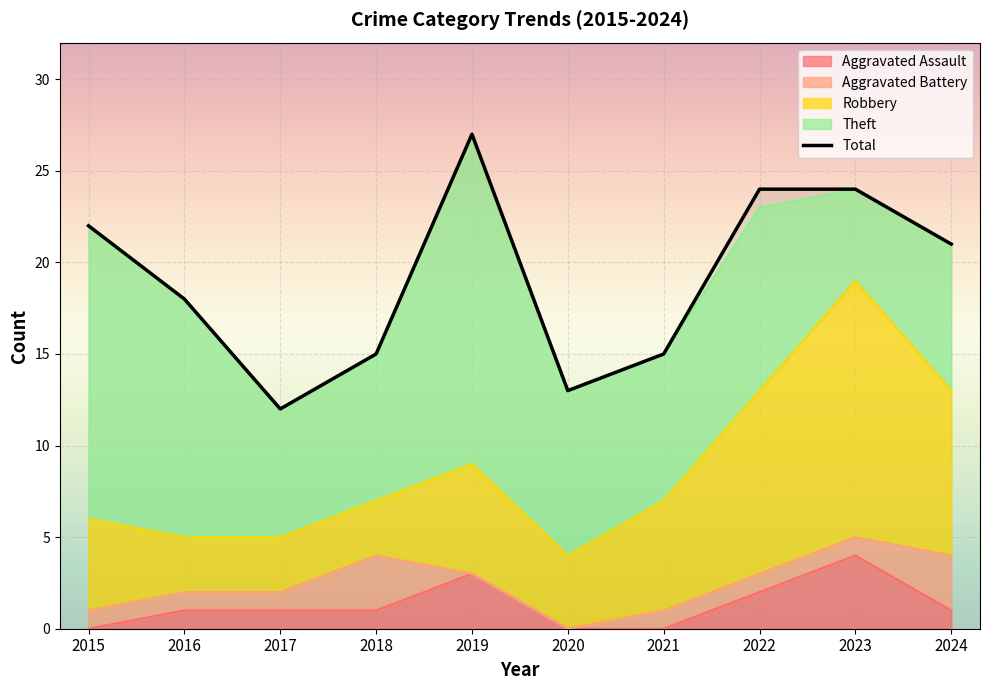

How many lines are shown in the chart?

5